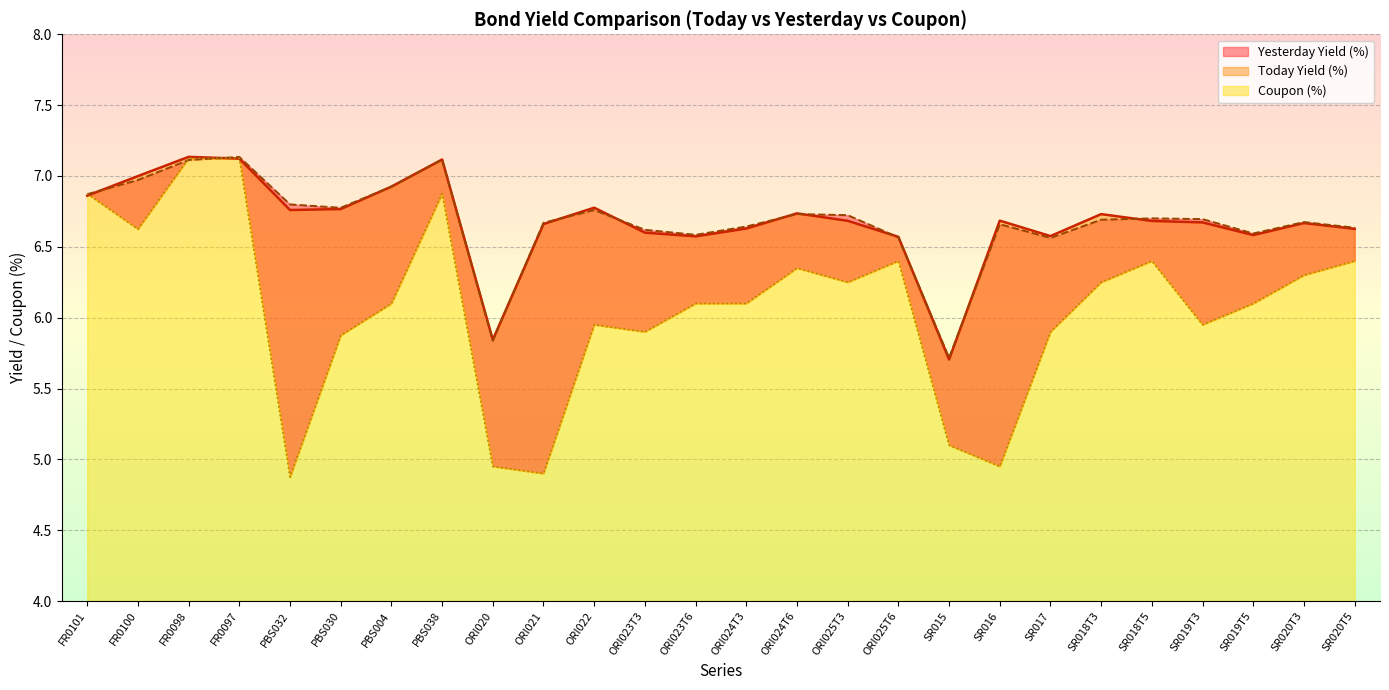

Does the chart display data point markers on the line(s)?

No